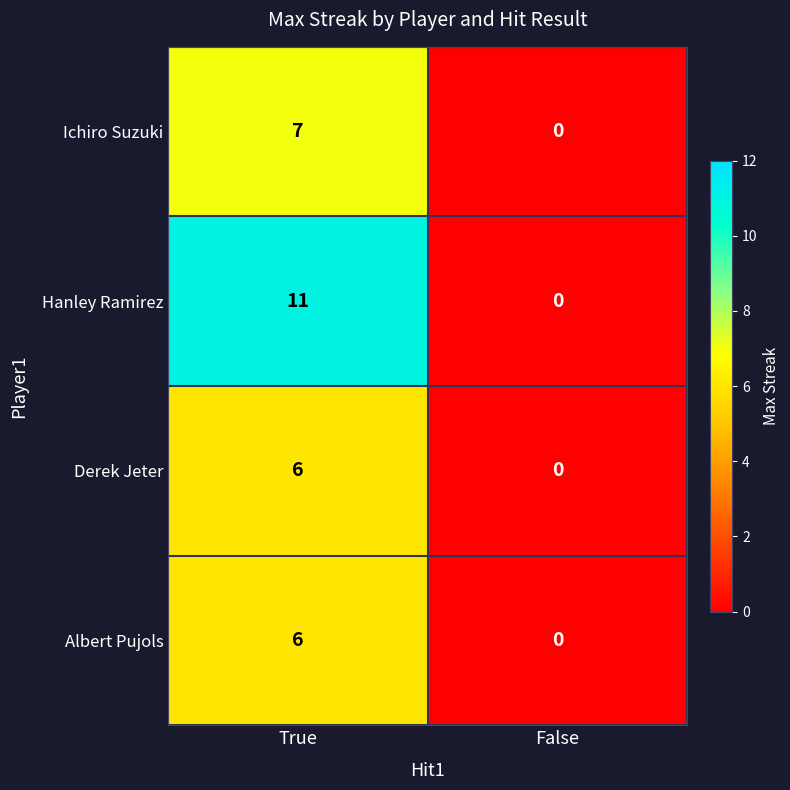

Which label corresponds to the smallest value in the chart?

False